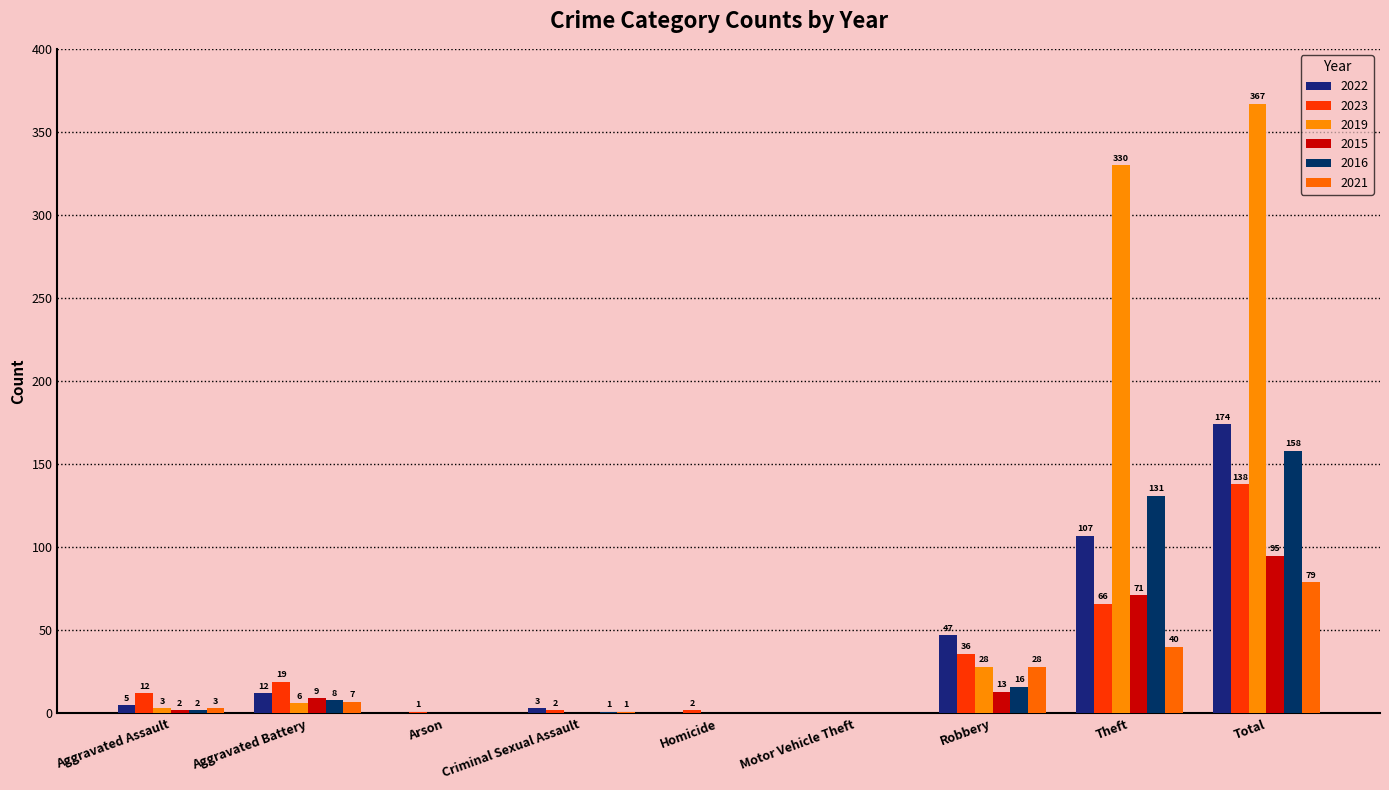

How many groups of bars are there?

9